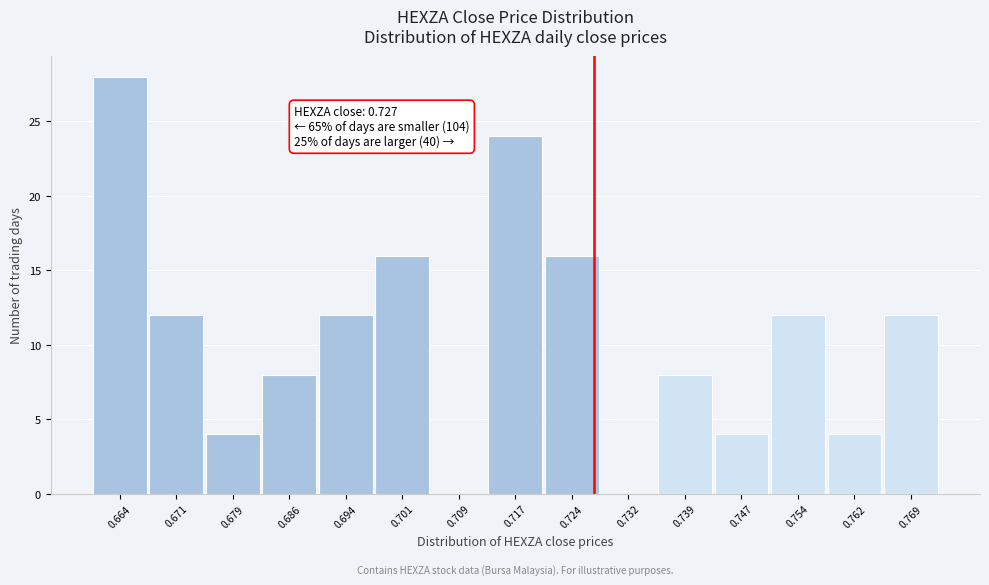

Over which range of the x-axis is the bar tallest?

0.660 to 0.668